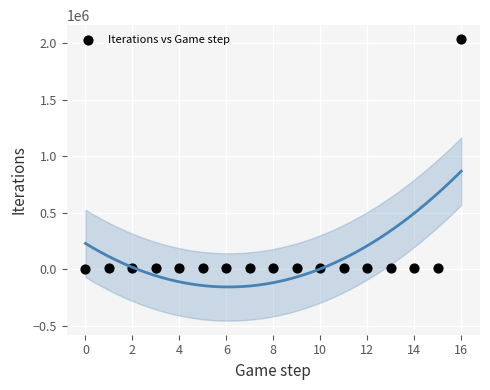

How many data points are displayed?

17